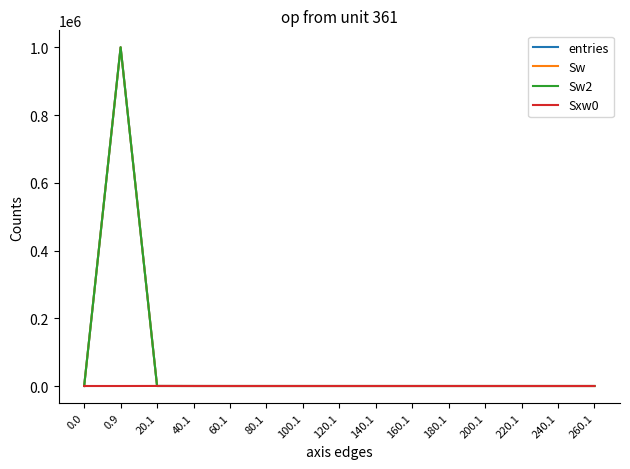

How many interior local peaks does the Sxw0 series have?

1